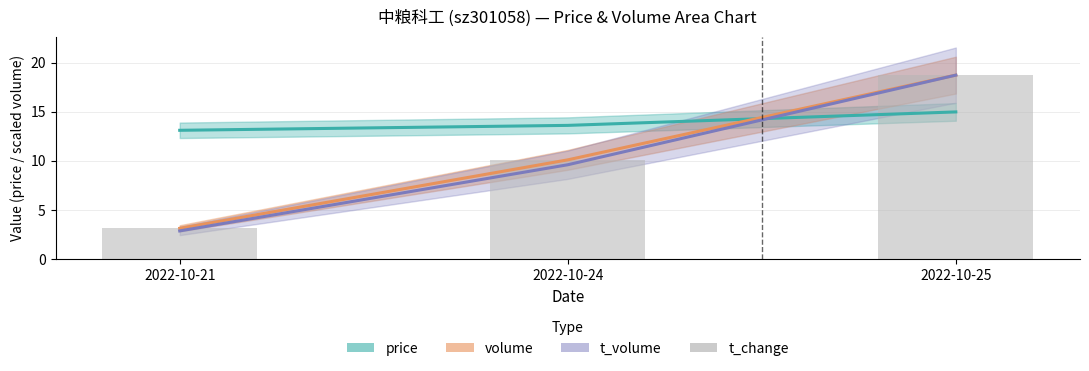

Rank the categories by value from highest to lowest.

2022-10-25, 2022-10-24, 2022-10-21